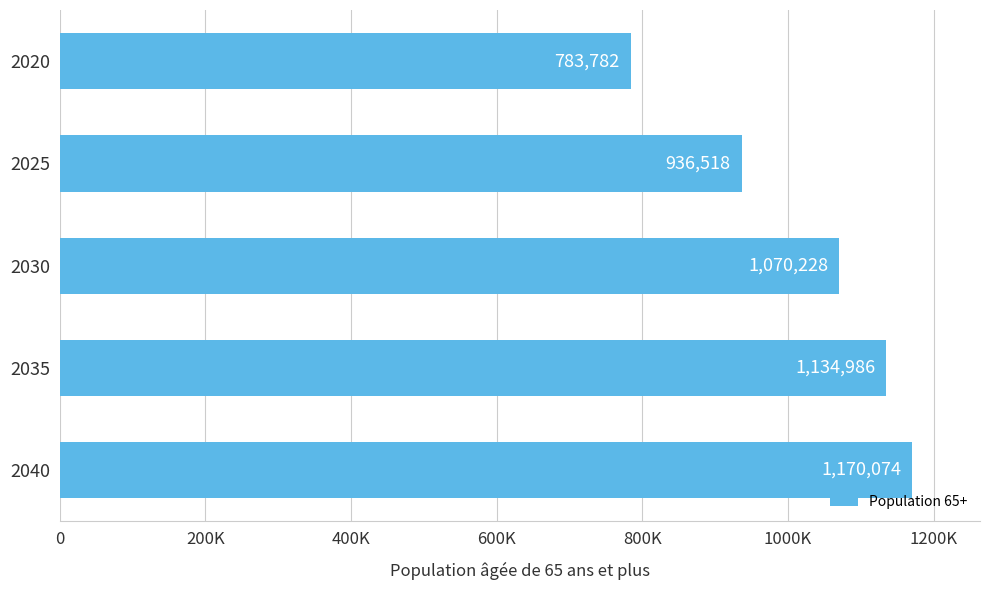

List the labels in order of value, largest first.

2040, 2035, 2030, 2025, 2020